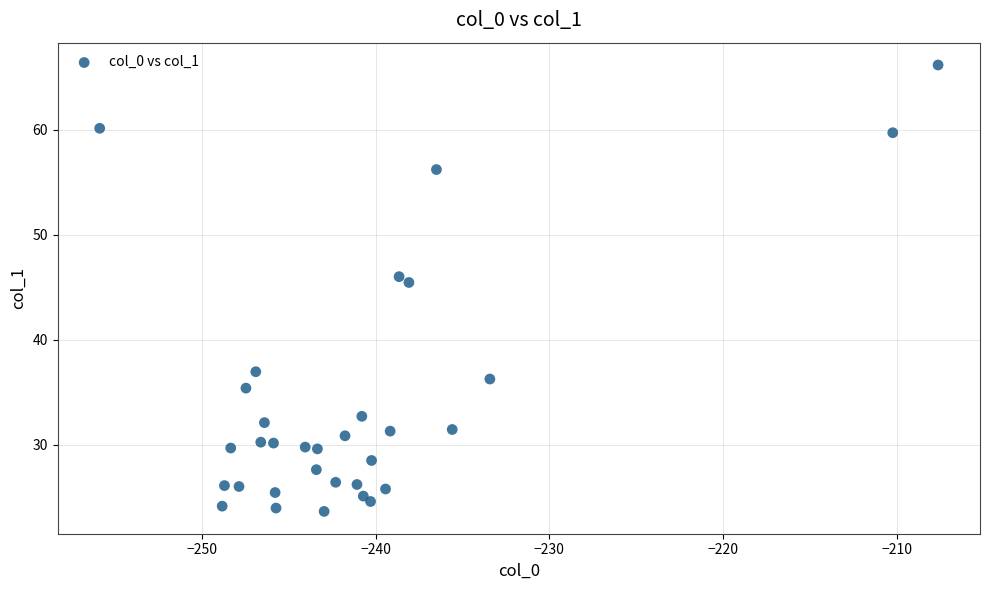

What Y value in the scatter plot is closest to 44?

45.4